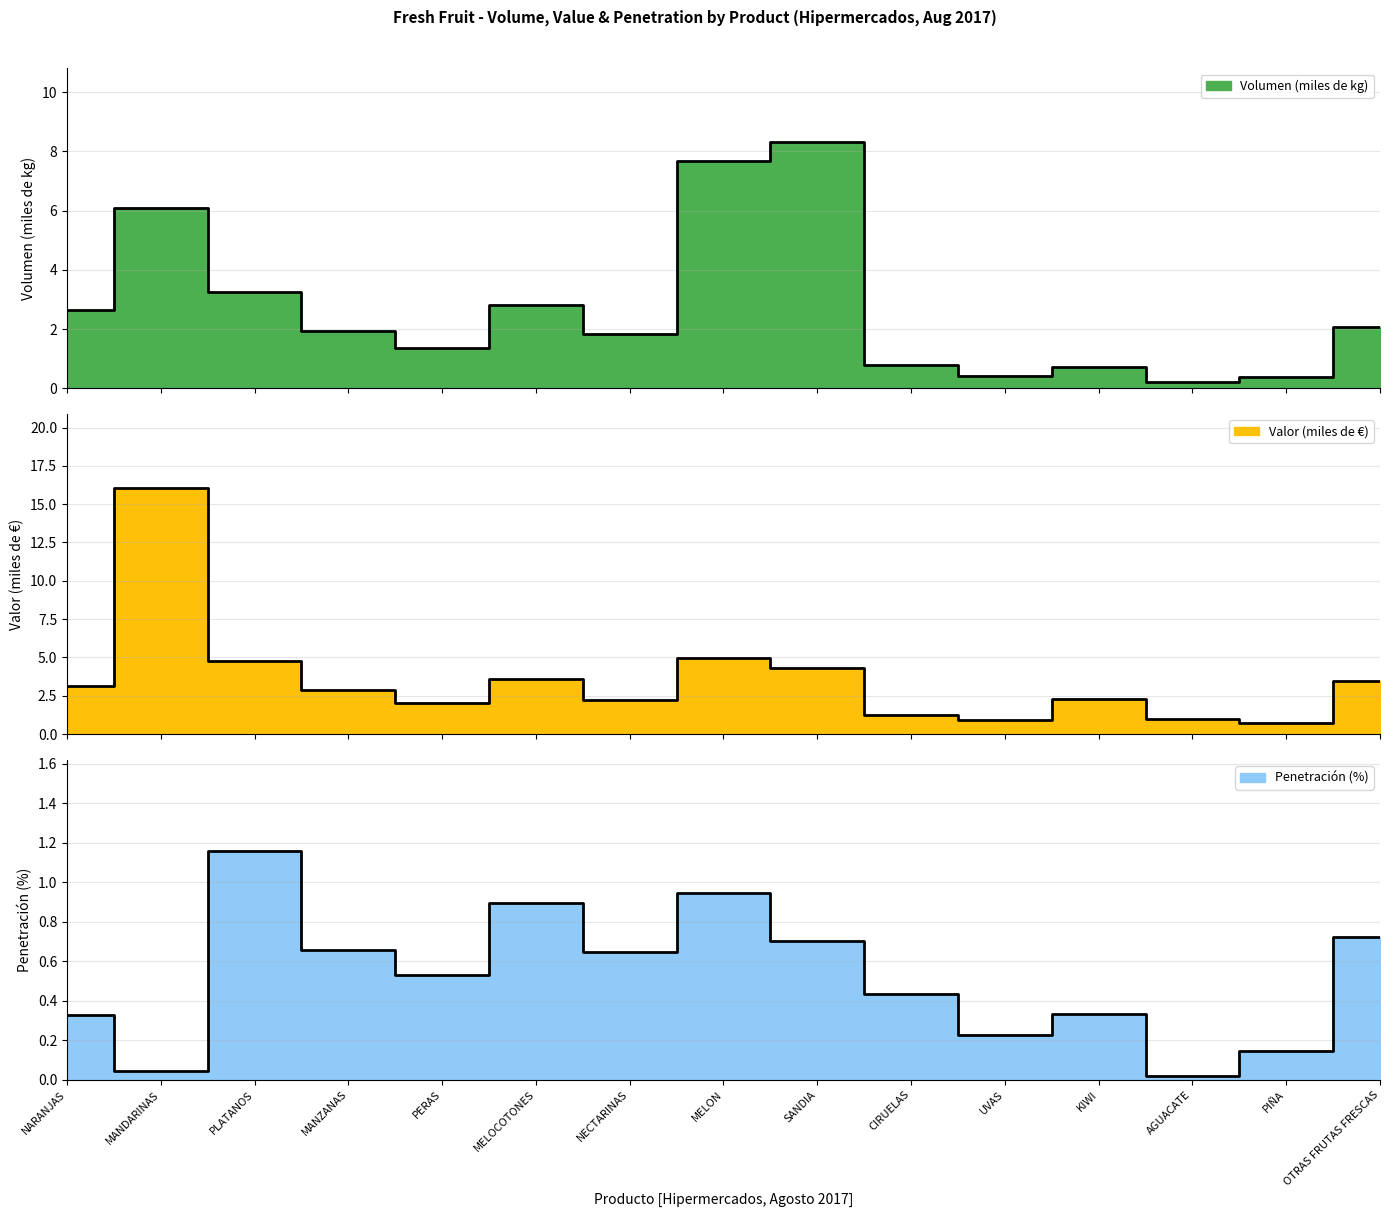

What is the highest value of the Penetración (%) series?

1.2